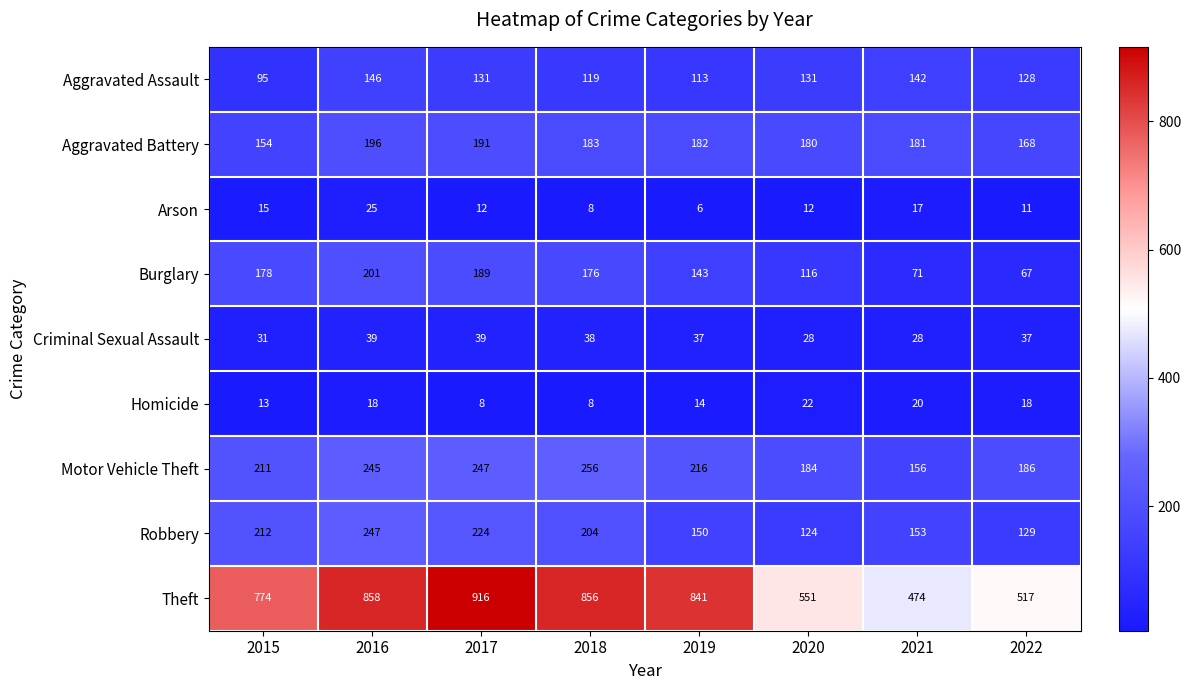

How many values in the Homicide series are below 18?

4